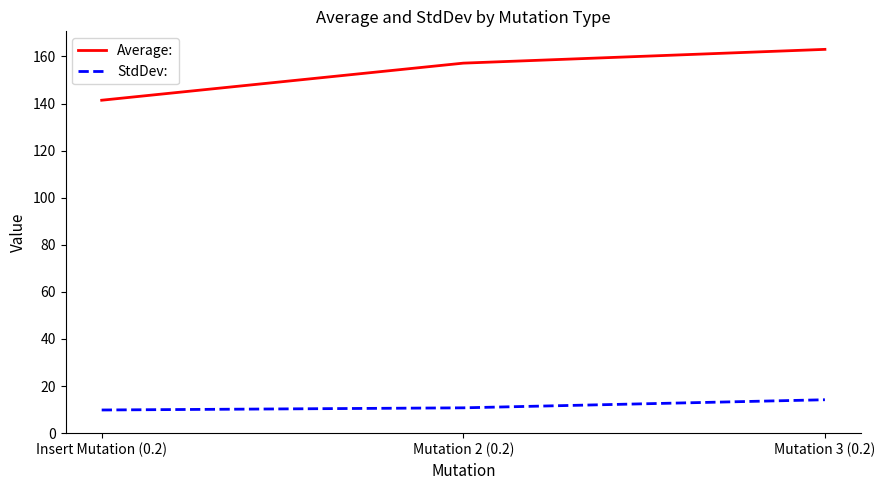

List the series in order of their peak value, highest first.

Average:, StdDev: